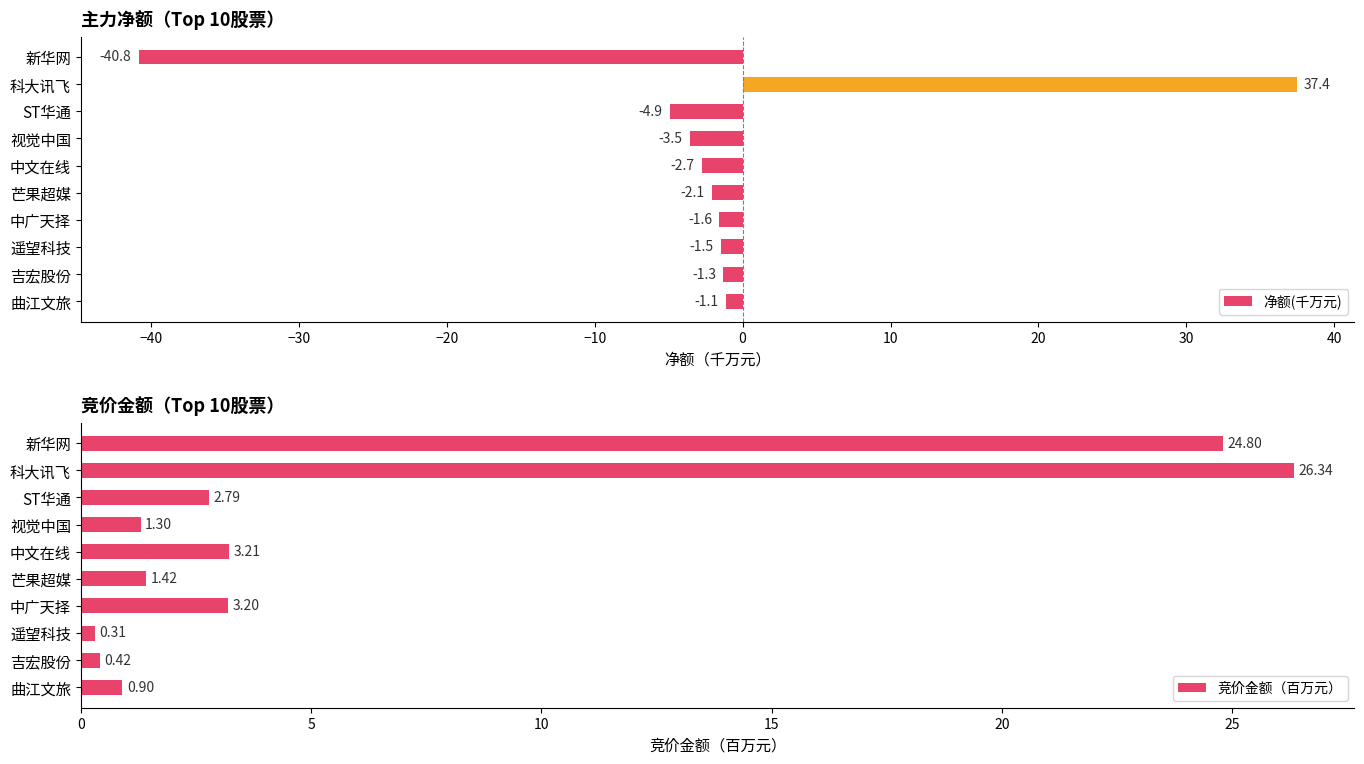

The value of 净额(千万元) at 科大讯飞 is 37.4. True or false?

True